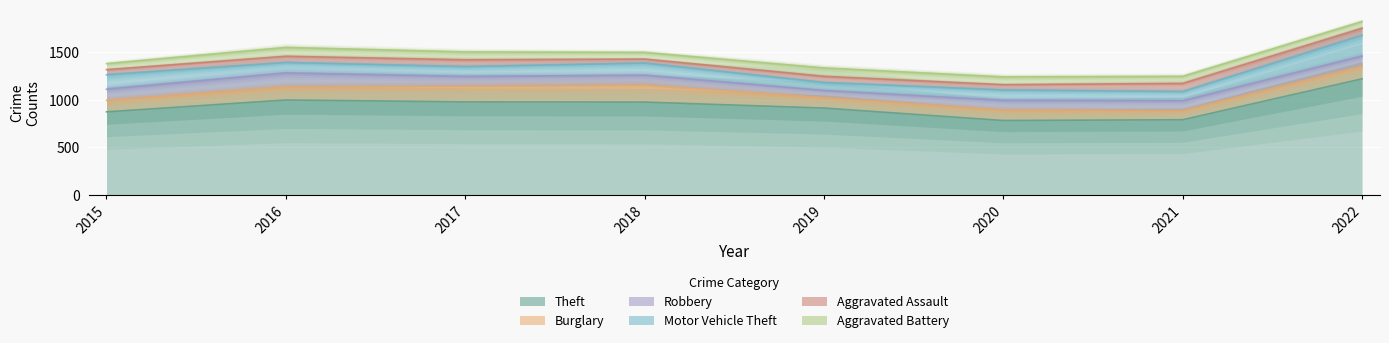

What is the lowest value of the Motor Vehicle Theft series?

84